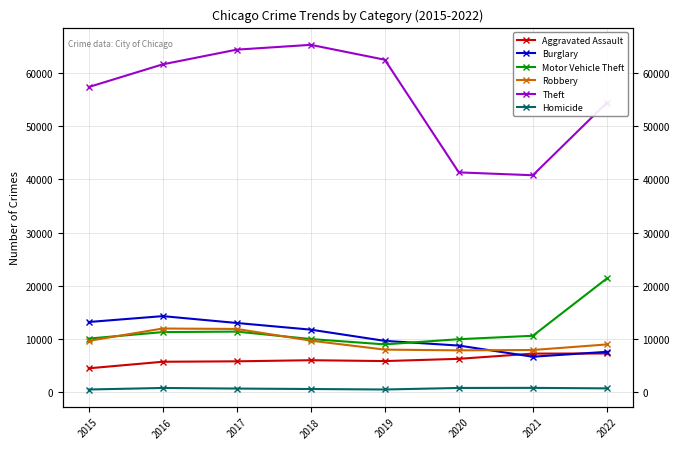

How many values in the Motor Vehicle Theft series exceed 10596?

3